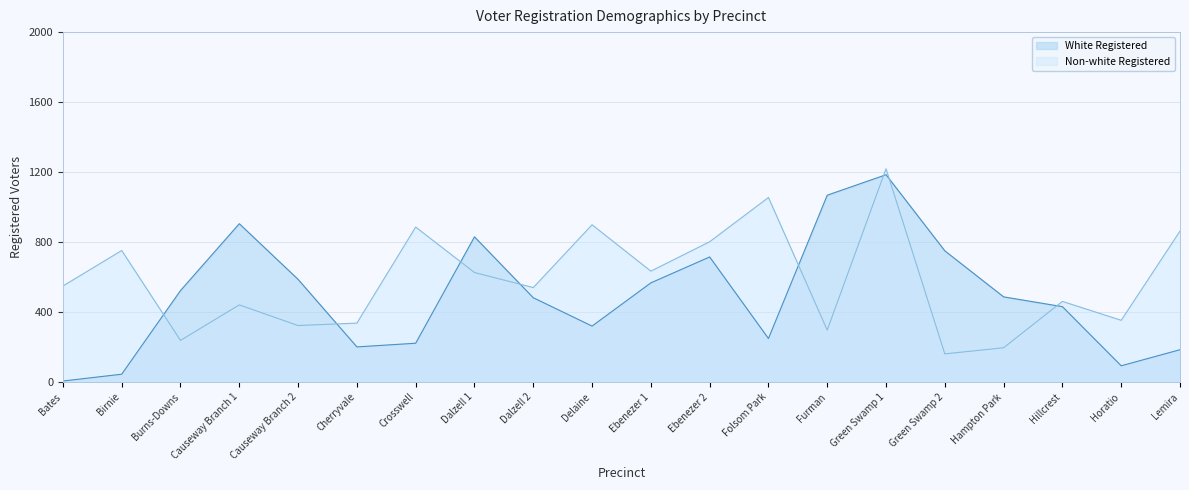

What is the value of the White Registered point at the 10th from the left?

320